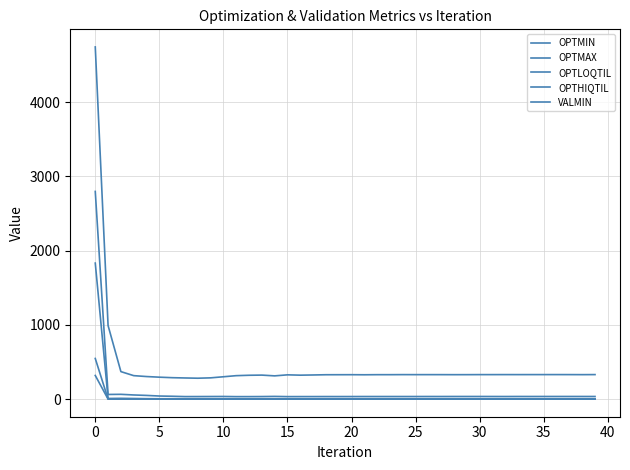

How many lines are shown in the chart?

5